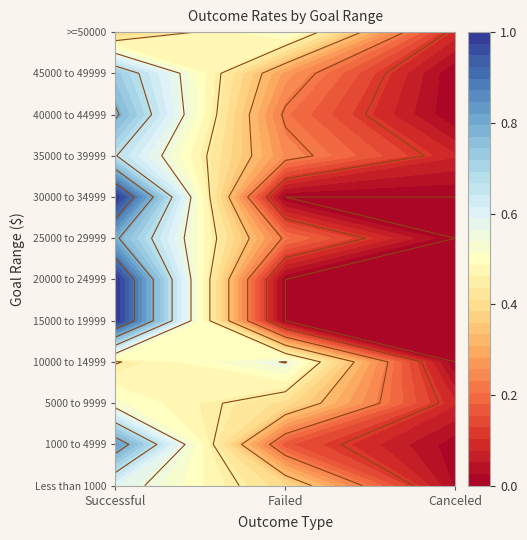

Which series has the widest spread of values?

15000 to 19999